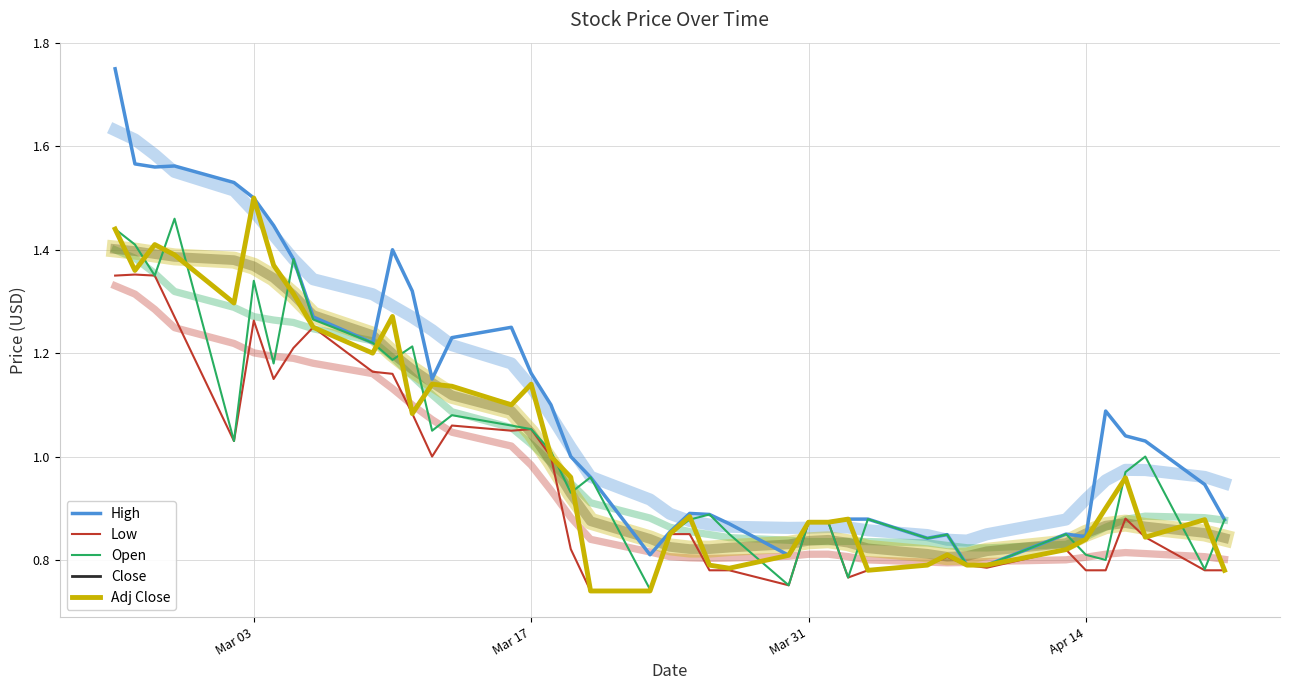

Reading right to left, list all the values displayed in this chart.

High: 0.9	0.9	1.0	1.0	1.1	0.8	0.9	0.8	0.8	0.8	0.8	0.9	0.9	0.9	0.9	0.8	0.9	0.9	0.9	0.9	0.8	1.0	1.0	1.1	1.2	1.2	1.2	1.1	1.3	1.4	1.2	1.3	1.4	1.4	1.5	1.5	1.6	1.6	1.6	1.8
Low: 0.8	0.8	0.8	0.9	0.8	0.8	0.8	0.8	0.8	0.8	0.8	0.8	0.8	0.9	0.9	0.8	0.8	0.8	0.9	0.9	0.7	0.7	0.8	1.0	1.1	1.0	1.1	1.0	1.1	1.2	1.2	1.2	1.2	1.1	1.3	1.0	1.3	1.4	1.4	1.4
Open: 0.9	0.8	1.0	1.0	0.8	0.8	0.9	0.8	0.8	0.8	0.8	0.9	0.8	0.9	0.9	0.8	0.9	0.9	0.9	0.9	0.7	1.0	0.9	1.0	1.1	1.1	1.1	1.0	1.2	1.2	1.2	1.3	1.4	1.2	1.3	1.0	1.5	1.4	1.4	1.4
Close: 0.8	0.9	0.8	1.0	0.9	0.8	0.8	0.8	0.8	0.8	0.8	0.8	0.9	0.9	0.9	0.8	0.8	0.8	0.9	0.9	0.7	0.7	1.0	1.0	1.1	1.1	1.1	1.1	1.1	1.3	1.2	1.2	1.3	1.4	1.5	1.3	1.4	1.4	1.4	1.4
Adj Close: 0.8	0.9	0.8	1.0	0.9	0.8	0.8	0.8	0.8	0.8	0.8	0.8	0.9	0.9	0.9	0.8	0.8	0.8	0.9	0.9	0.7	0.7	1.0	1.0	1.1	1.1	1.1	1.1	1.1	1.3	1.2	1.2	1.3	1.4	1.5	1.3	1.4	1.4	1.4	1.4